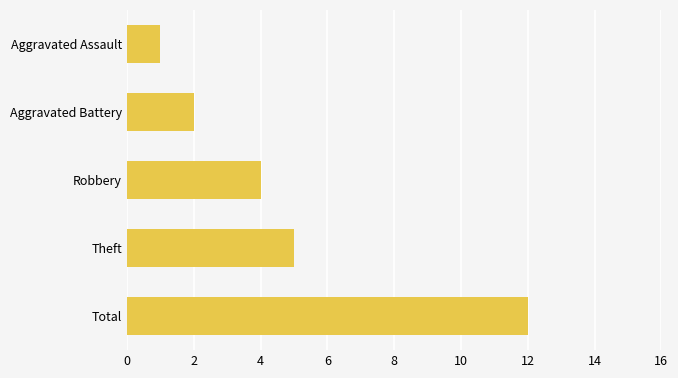

Reading bottom to top, what are all the values shown in this chart?

12	5	4	2	1